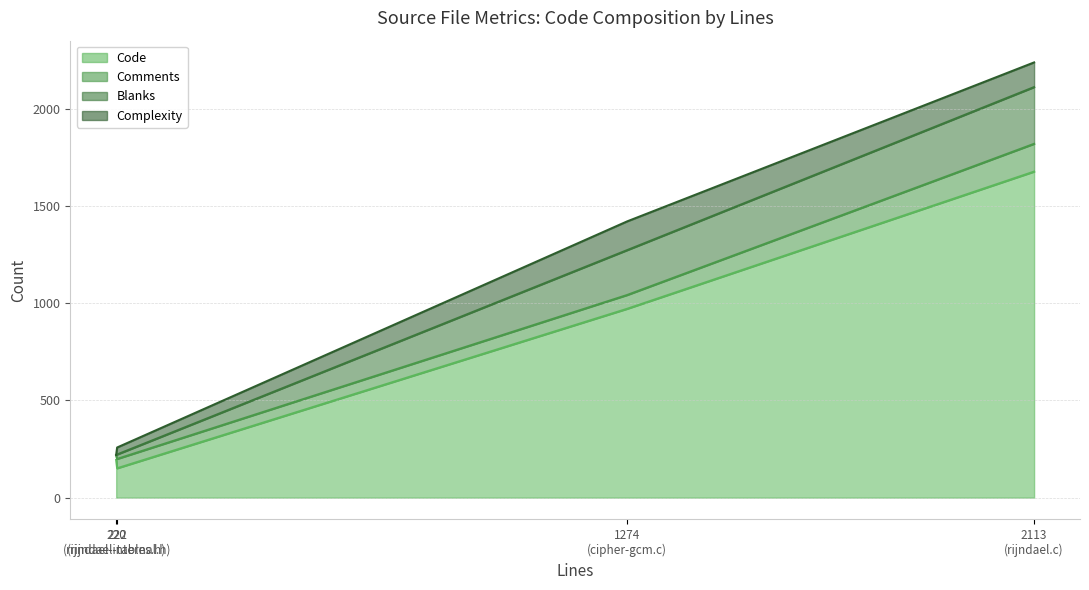

At which label does Code first exceed 972?

rijndael.c